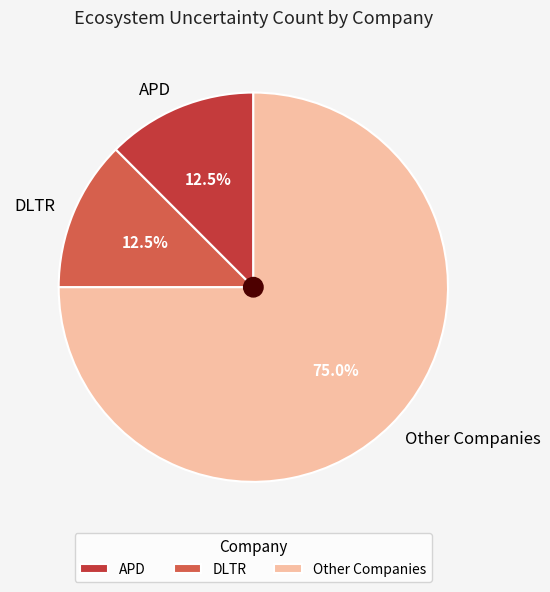

How much of the chart is everything except APD?

87.5%